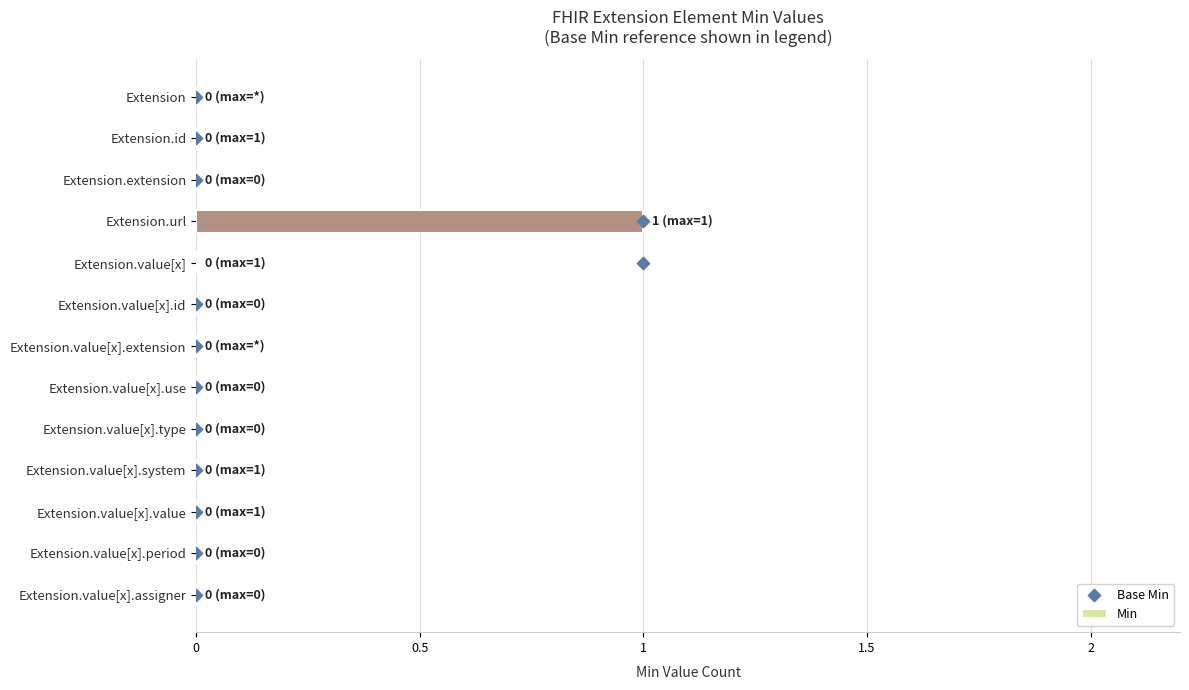

The value of Min at Extension.url is 0. True or false?

False